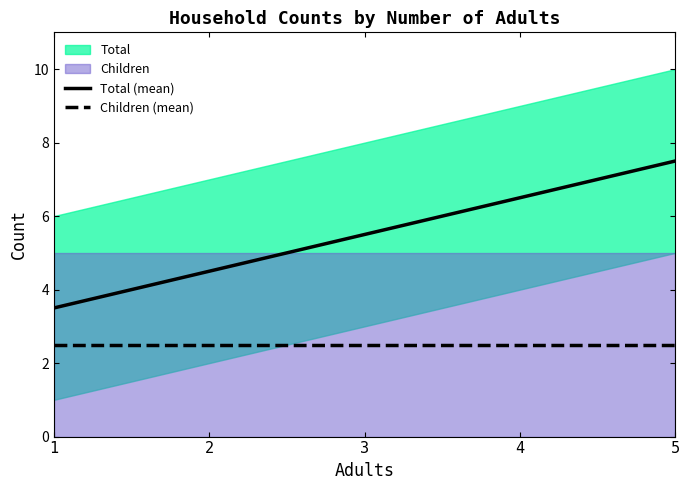

True or false: Children (mean) and Total (mean) cross at least once.

False